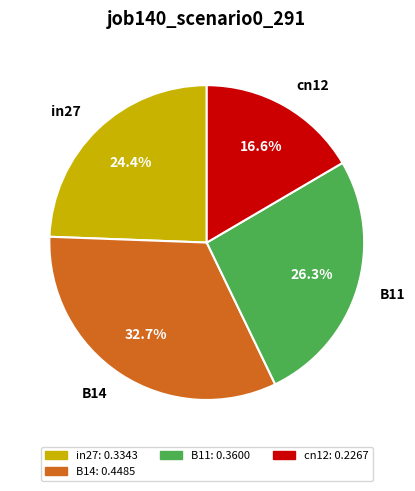

Count the number of slices in the pie.

4